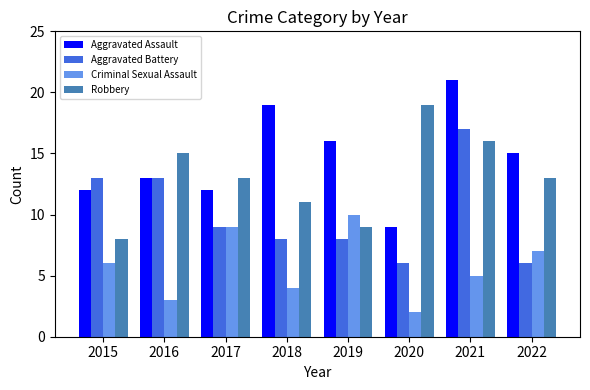

Is the value of Criminal Sexual Assault at 2015 greater than the value of Aggravated Assault at 2015?

No